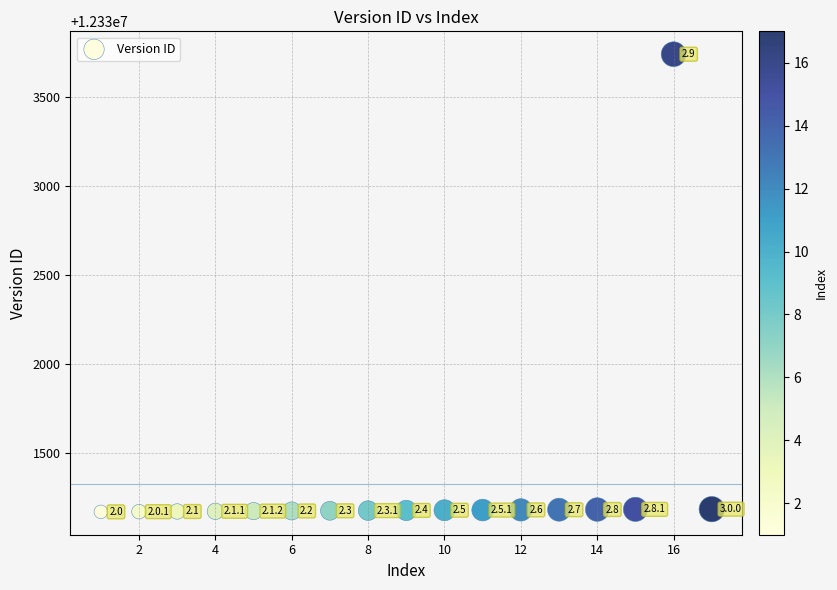

What is the range of Y values (max minus min)?

2571